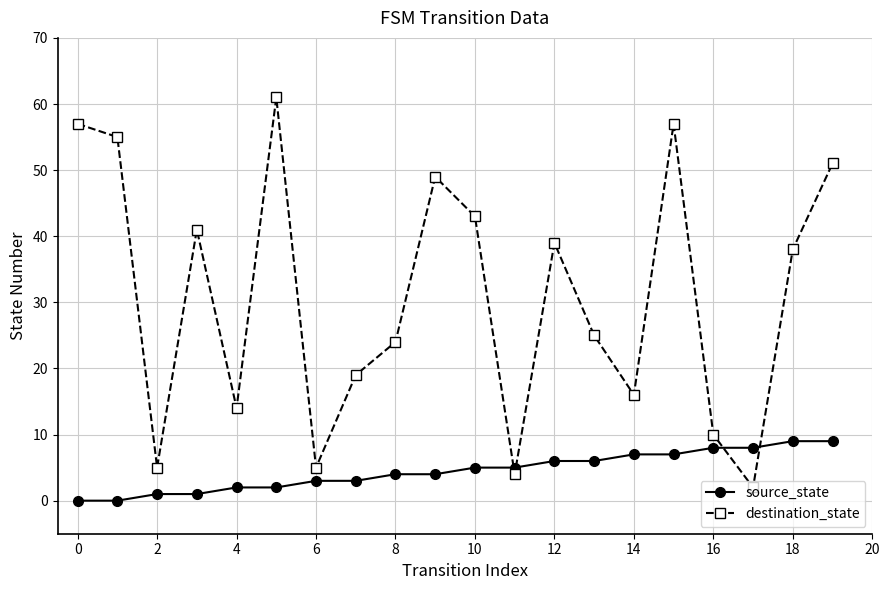

What is the difference between the maximum and second lowest values in the source_state series?

9